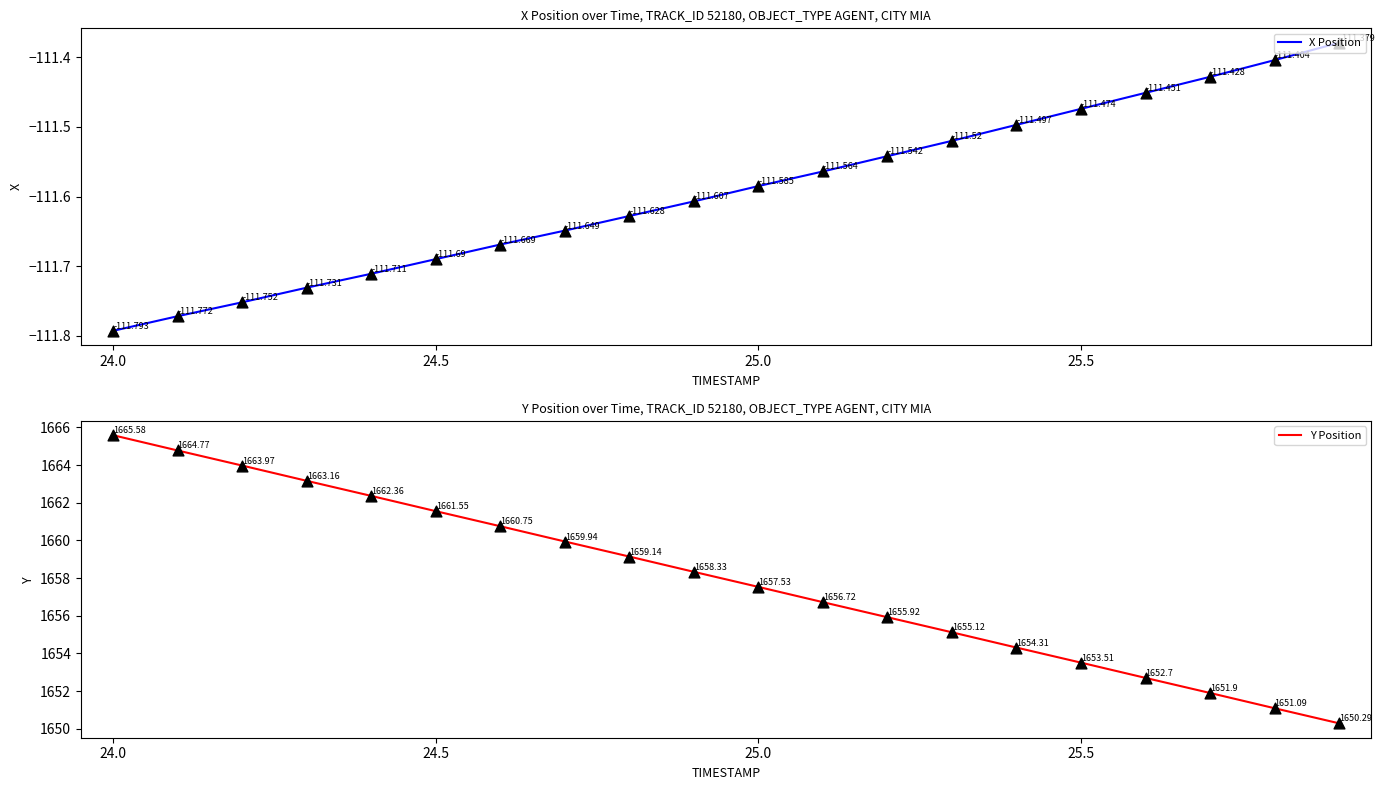

Which series has the largest Y range (max minus min)?

Y Position